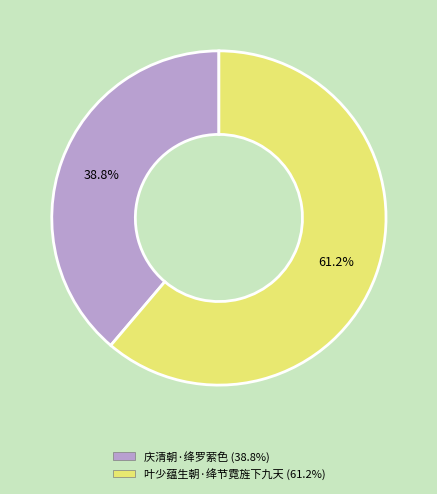

To the nearest percent, what percentage of the pie is 庆清朝·绛罗萦色?

39%